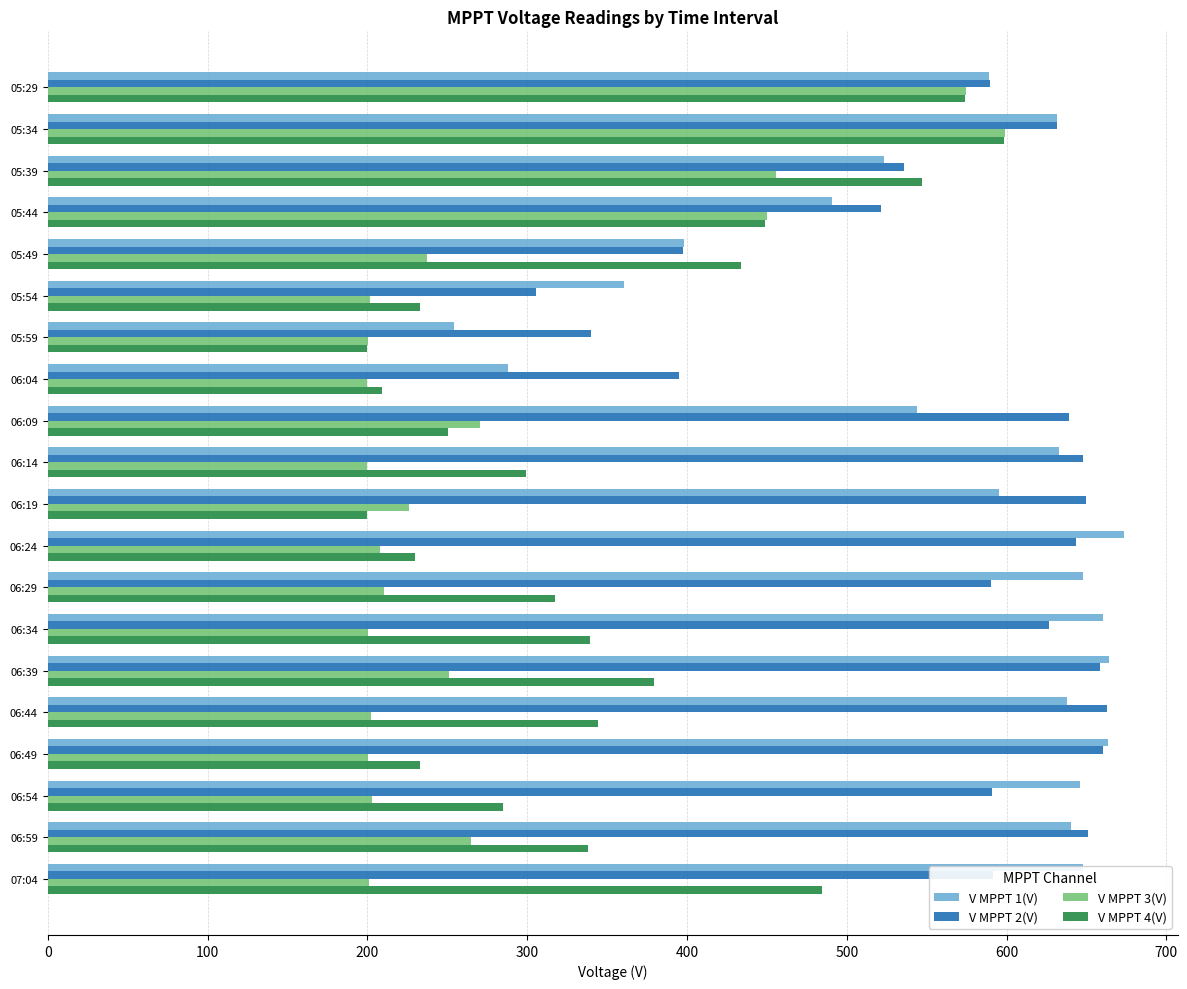

What is the sum of all V MPPT 4(V) values?

6943.8